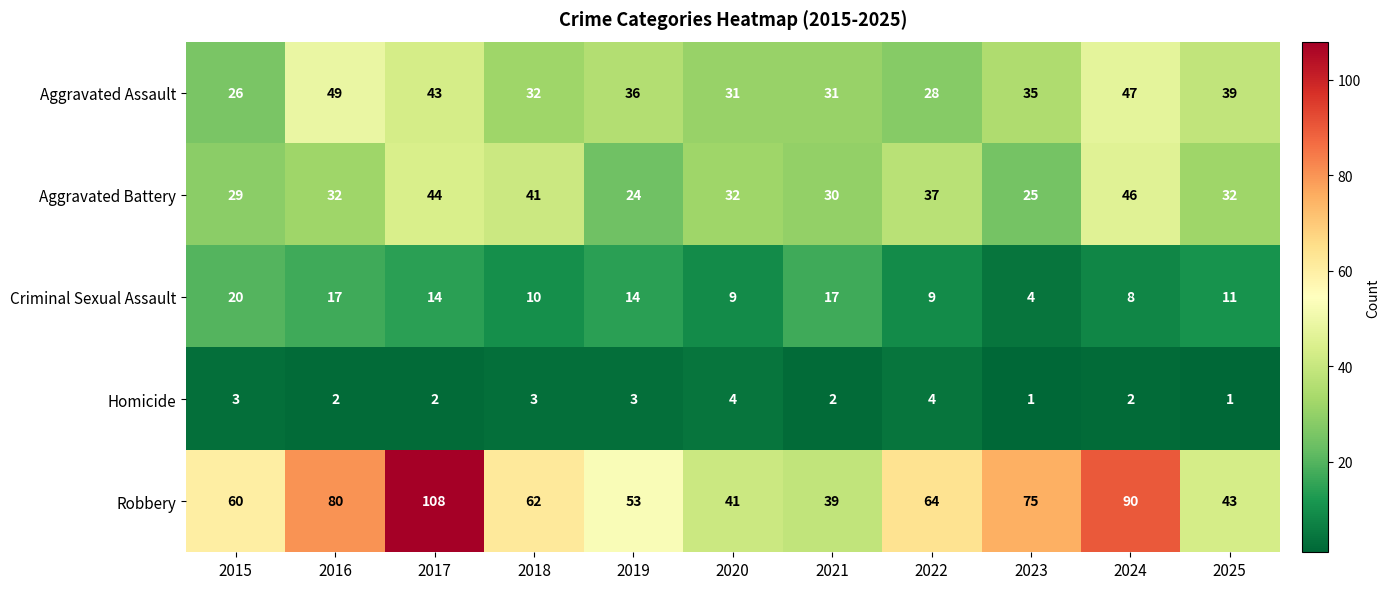

Which series has the largest total across all categories?

Robbery